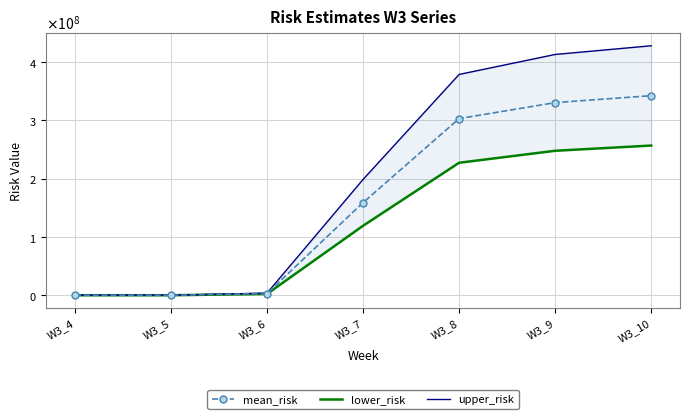

Where does the lower_risk series first go above 119109403?

W3_7